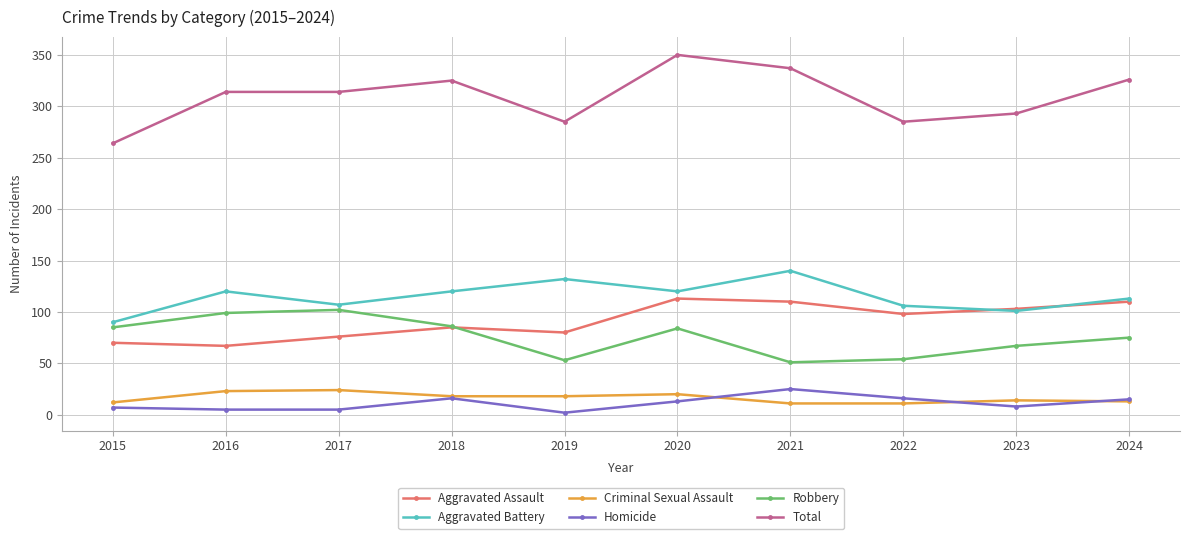

The value of Aggravated Battery at 2021 is 219. True or false?

False